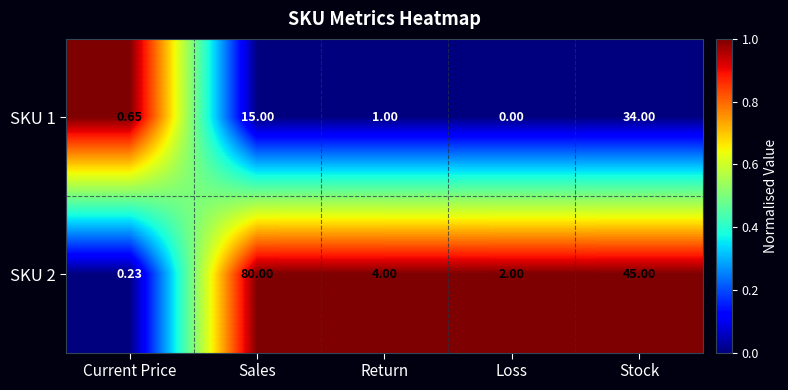

What is the spread (max minus min) of values at Stock?

11.0